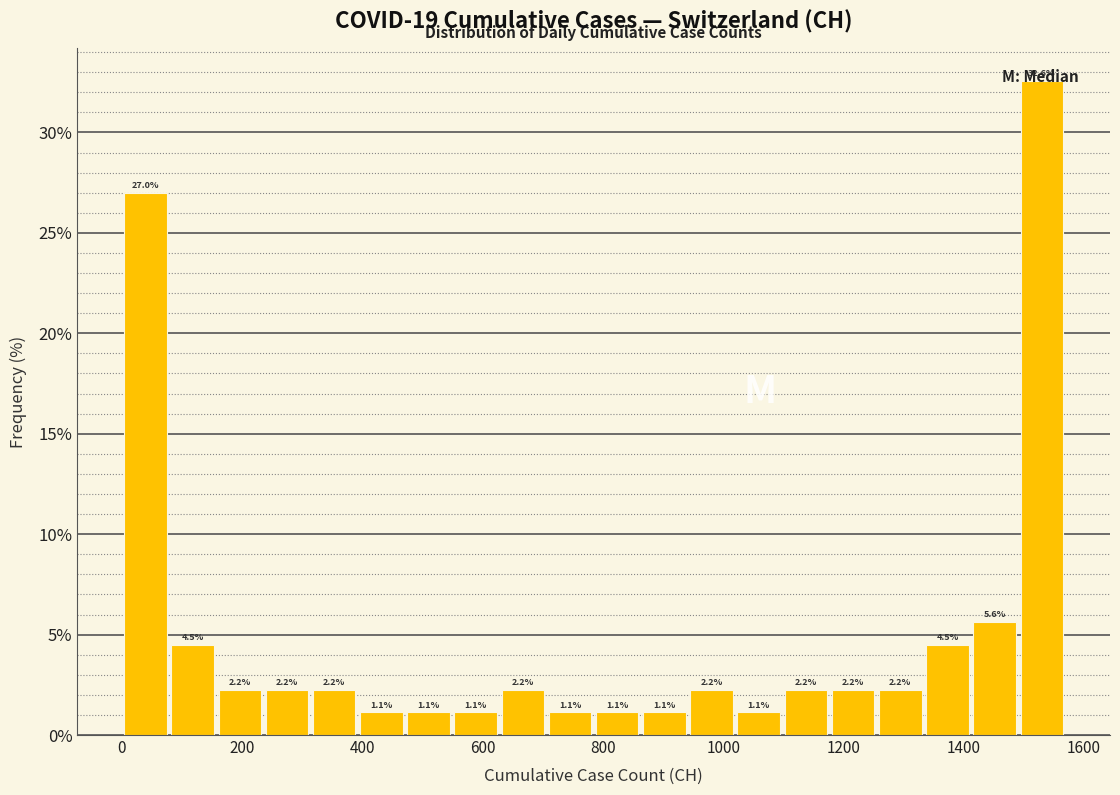

Around what value on the x-axis is the tallest bar? Give the approximate position of its centre, as read against the axis.

1520